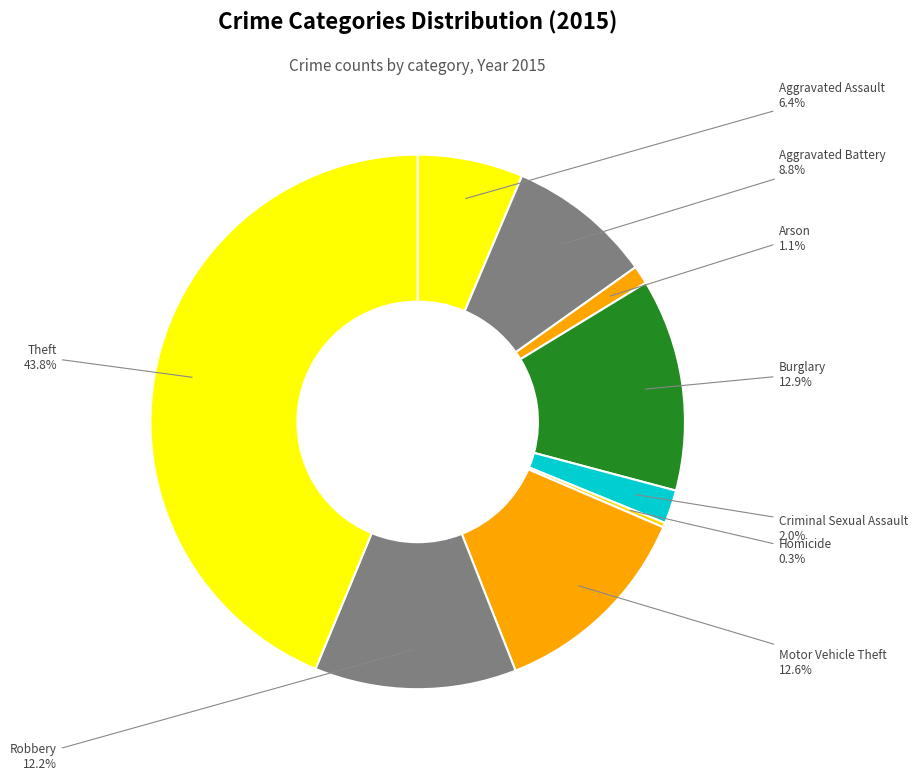

What percentage do Aggravated Battery and Motor Vehicle Theft together represent?

21.4%